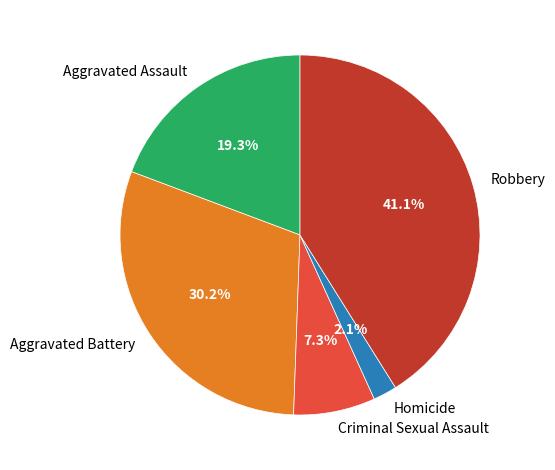

Between Aggravated Battery and Aggravated Assault, which is larger?

Aggravated Battery